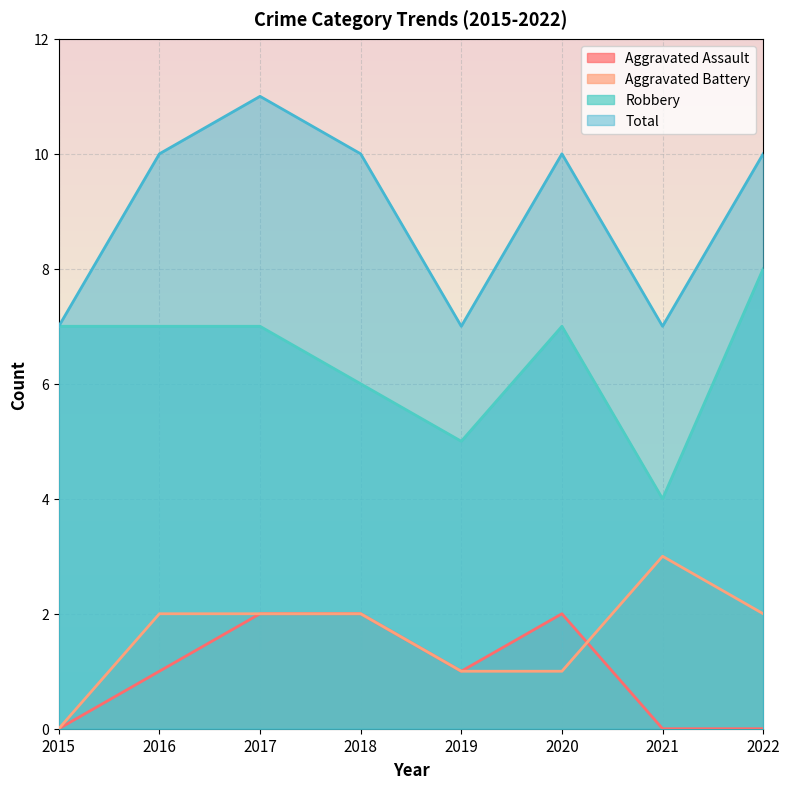

How many values in the Robbery series exceed 7?

1